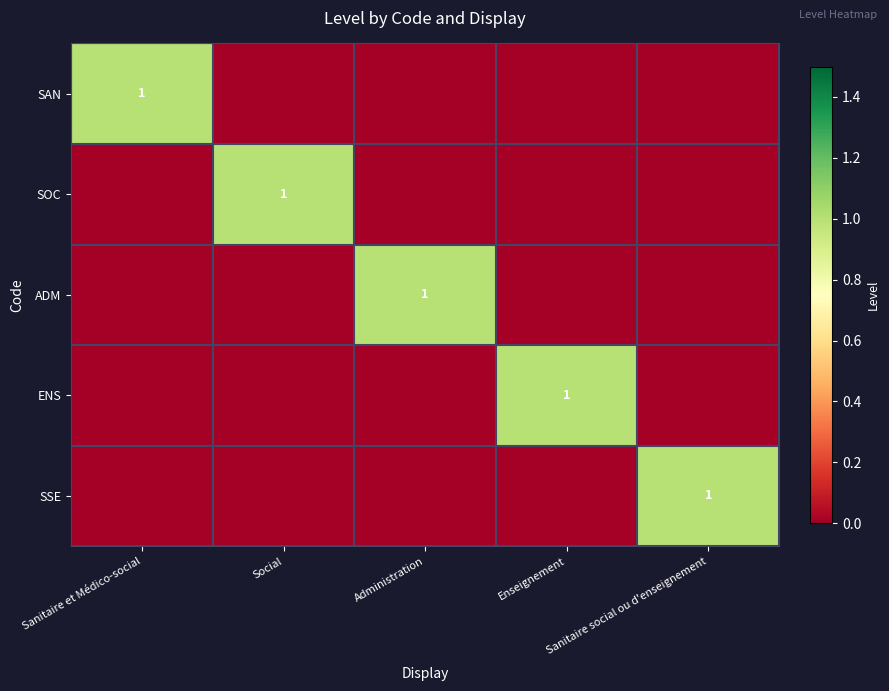

At which category does the chart reach its peak across all series?

Sanitaire et Médico-social